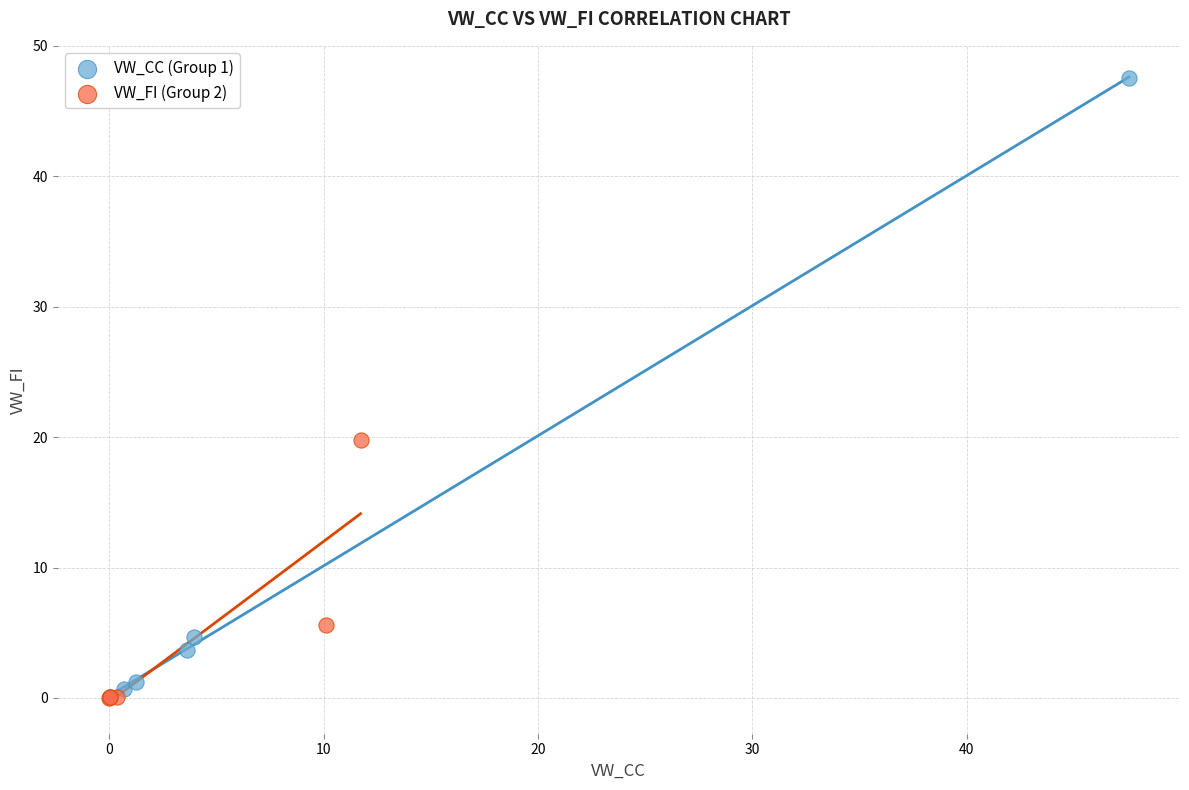

Which series has the widest spread of Y values?

VW_CC (Group 1)